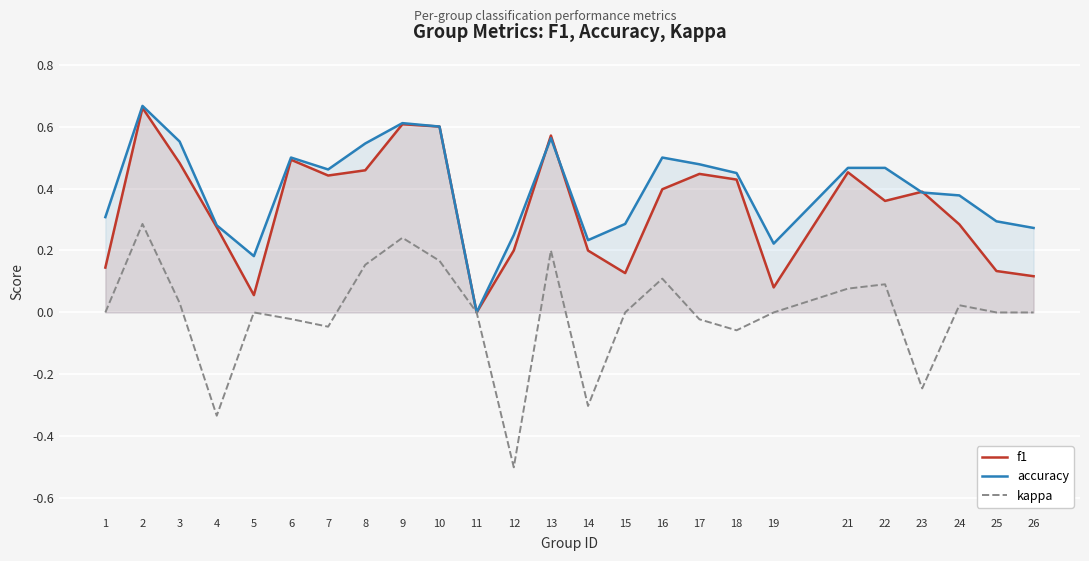

What is the maximum value shown in the chart?

0.7